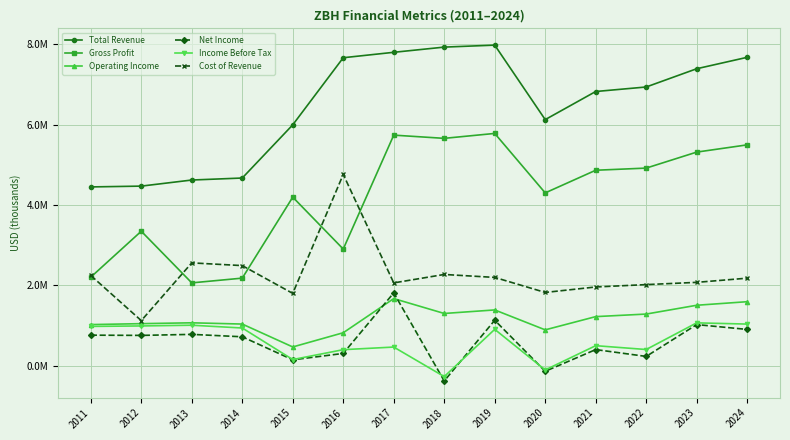

Rank the series by their maximum value, from lowest to highest.

Income Before Tax, Operating Income, Net Income, Cost of Revenue, Gross Profit, Total Revenue